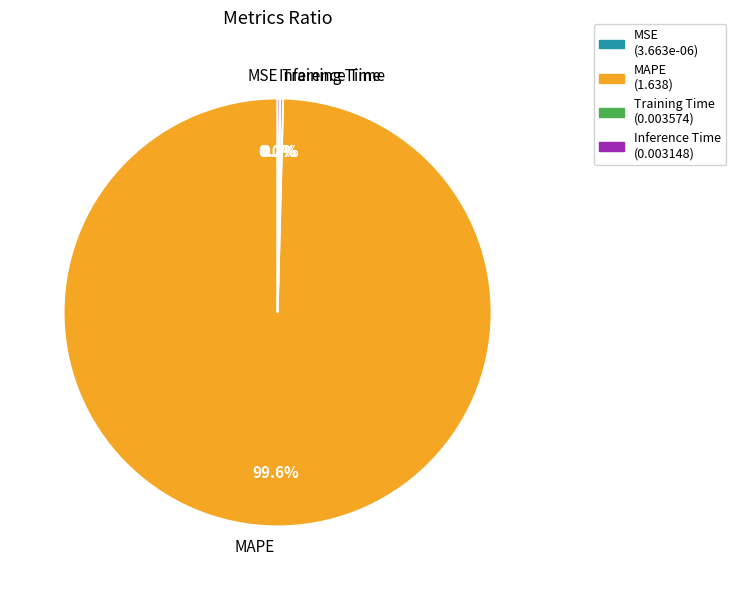

Is there a majority slice in this chart?

Yes